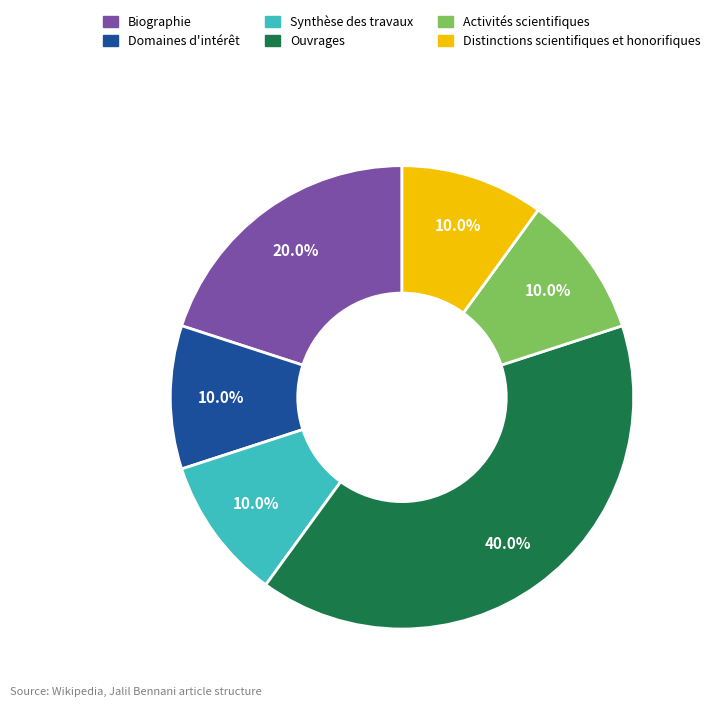

Does Synthèse des travaux account for over 50% of the chart?

No